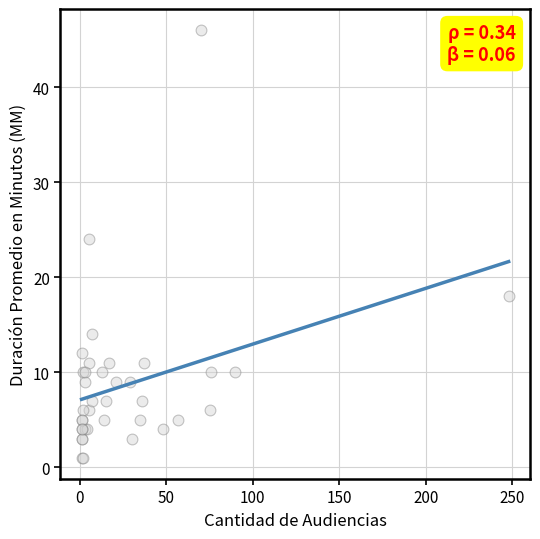

What Y value in the scatter plot is closest to 23?

24